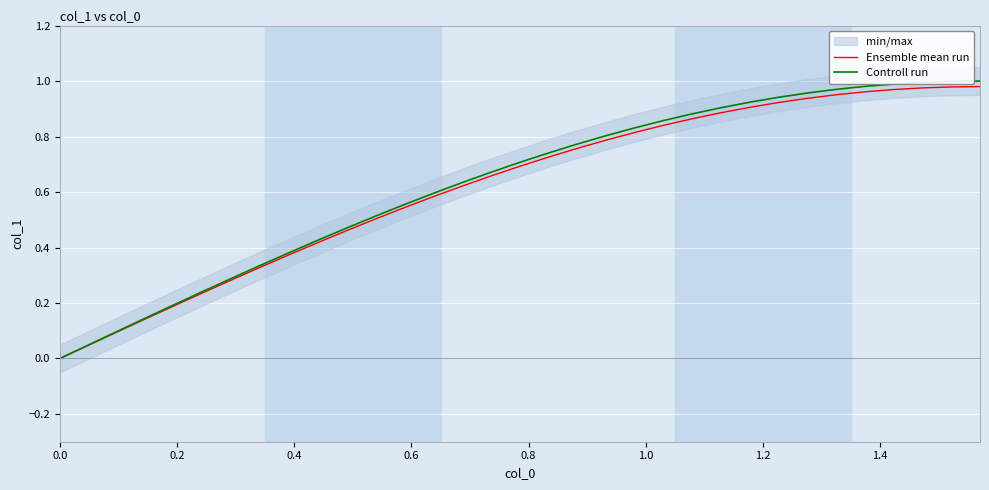

Which series has the largest total across all categories?

Controll run